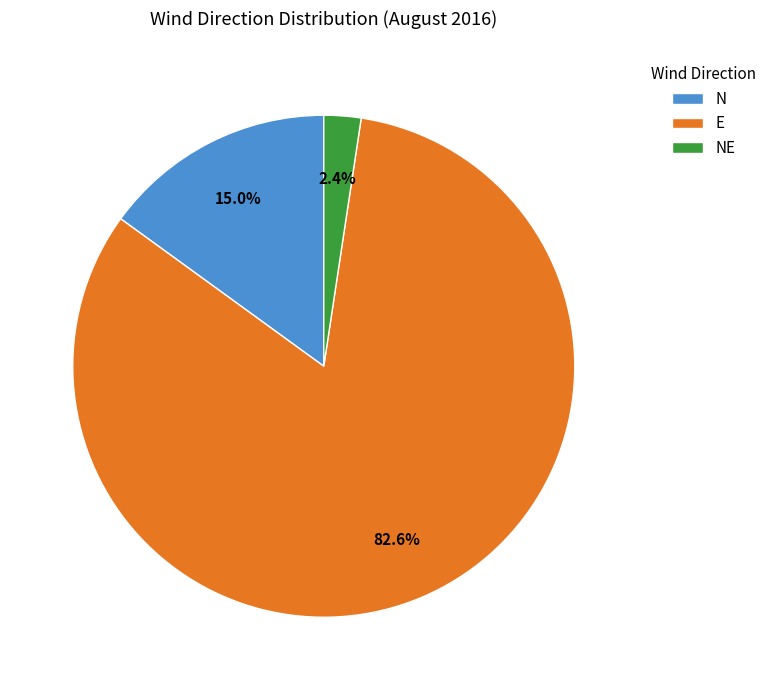

What is the total percentage of N and E?

97.6%